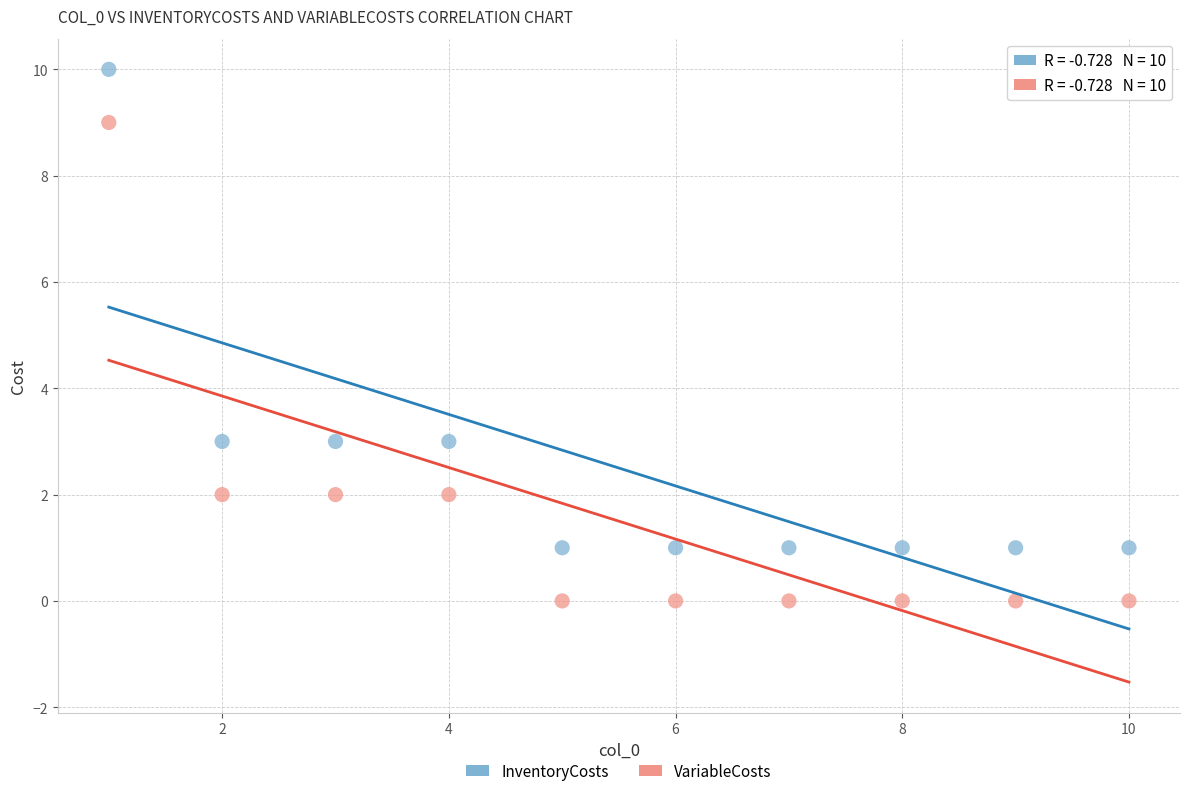

Which series reaches the minimum Y coordinate?

VariableCosts